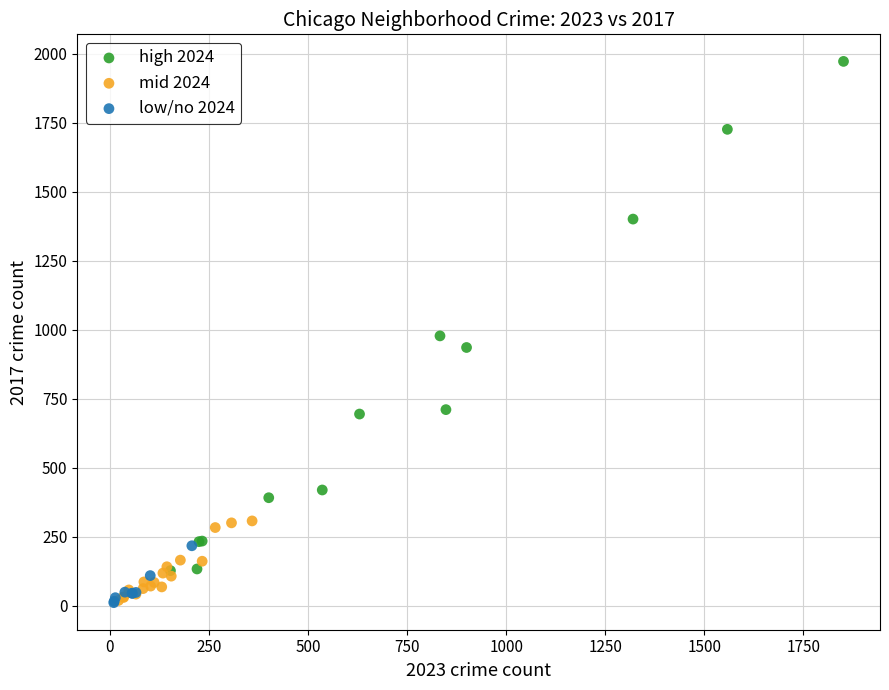

Which series has the largest Y range (max minus min)?

high 2024